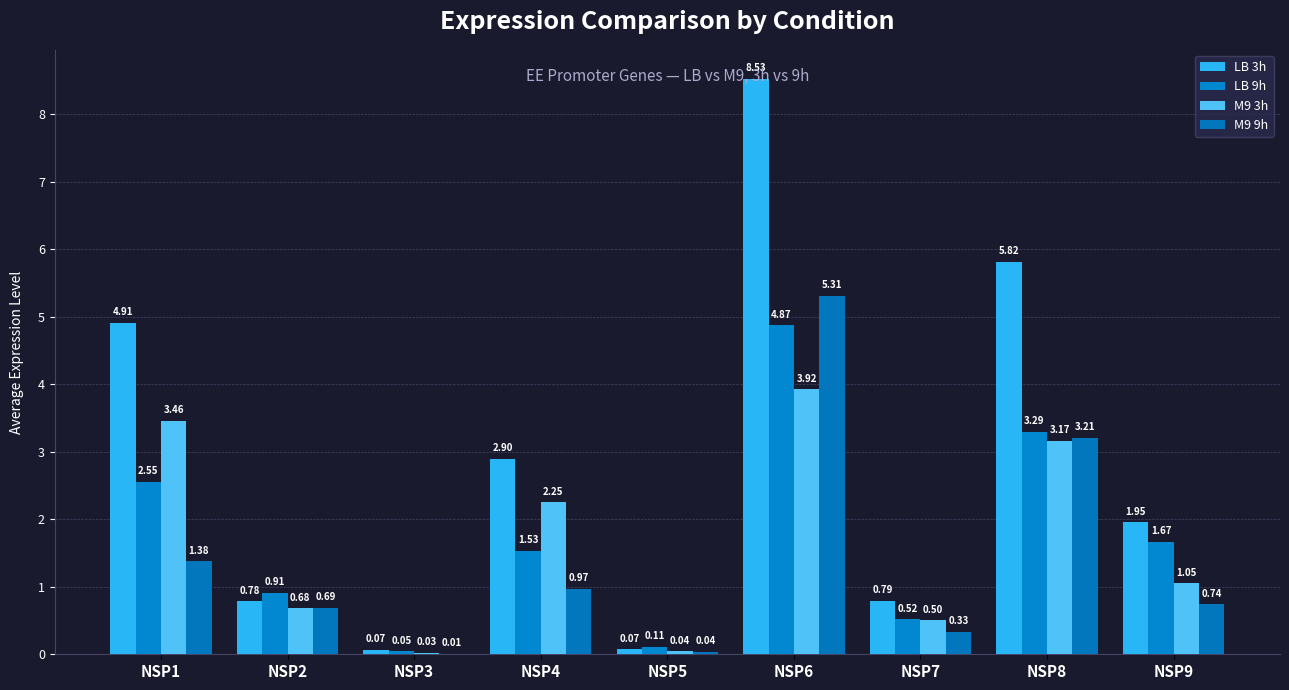

At NSP9, list the series in order from largest to smallest.

LB 3h, LB 9h, M9 3h, M9 9h